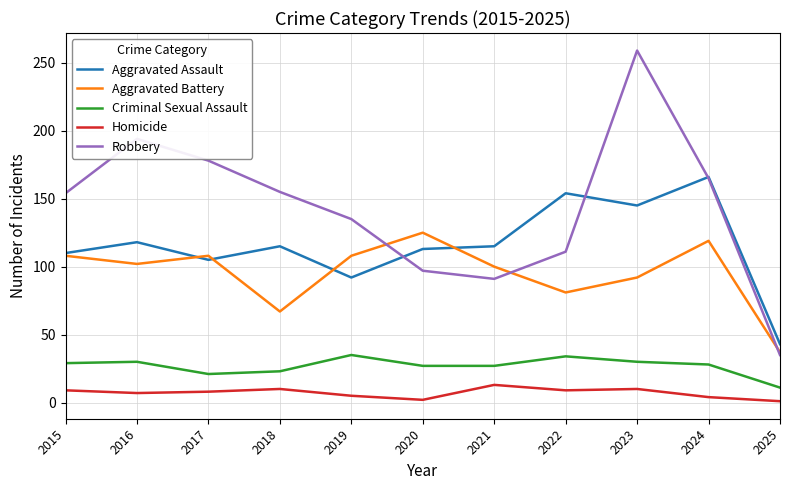

How many series are shown in this chart?

5